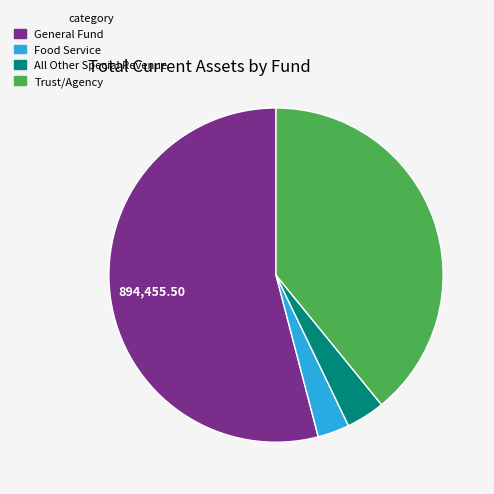

Rank the categories by value from highest to lowest.

General Fund, Trust/Agency, All Other Special Revenue, Food Service